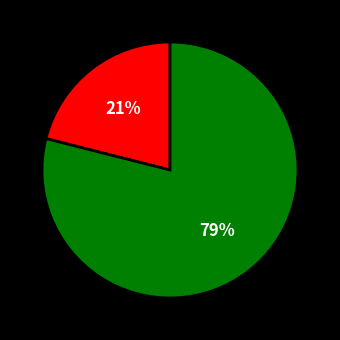

To the nearest percent, what is the difference between the largest and smallest slice percentages?

58%